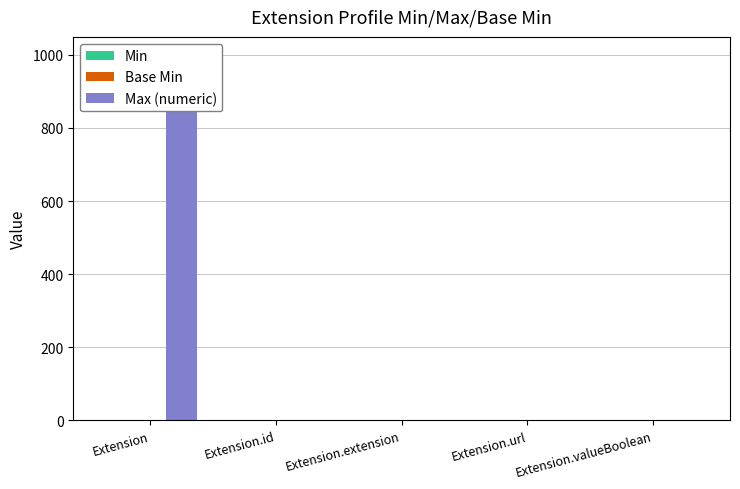

Which series has the widest spread of values?

Max (numeric)